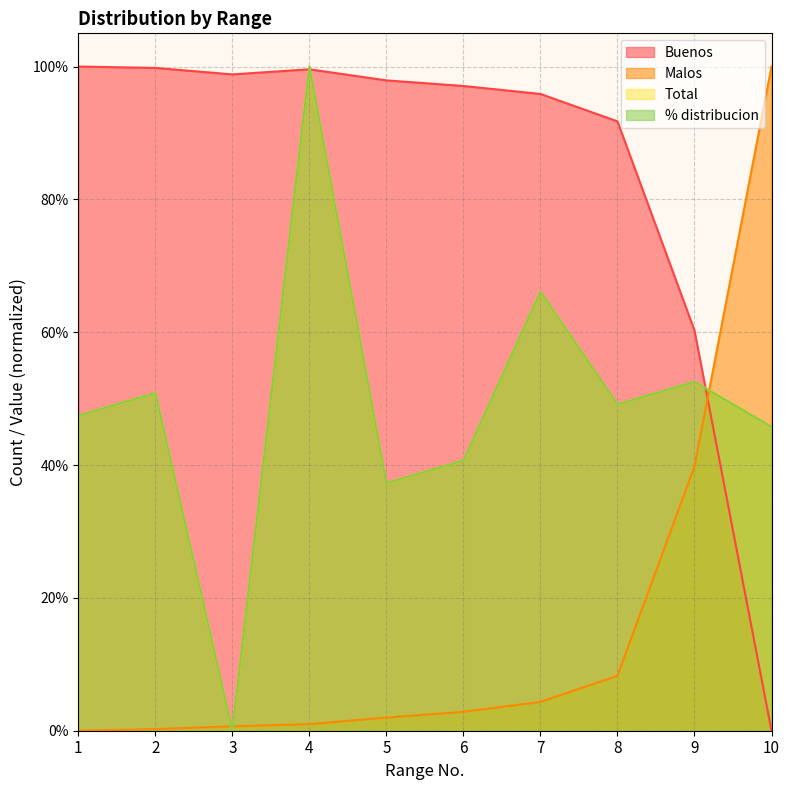

Reading left to right, what are all the values shown in this chart?

Buenos: 1=1.0	2=1.0	3=1.0	4=1.0	5=1.0	6=1.0	7=1.0	8=0.9	9=0.6	10=0.0
Malos: 1=0.0	2=0.0	3=0.0	4=0.0	5=0.0	6=0.0	7=0.0	8=0.1	9=0.4	10=1.0
Total: 1=0.5	2=0.5	3=0.0	4=1.0	5=0.4	6=0.4	7=0.7	8=0.5	9=0.5	10=0.5
% distribucion: 1=0.5	2=0.5	3=0.0	4=1.0	5=0.4	6=0.4	7=0.7	8=0.5	9=0.5	10=0.5